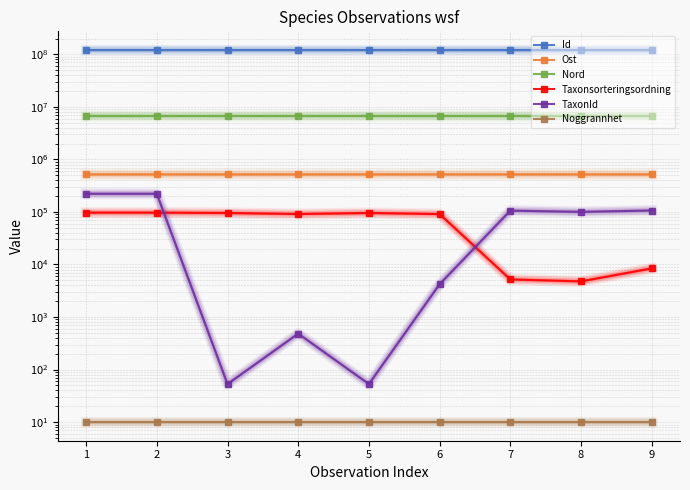

Which series has the largest total across all categories?

Id